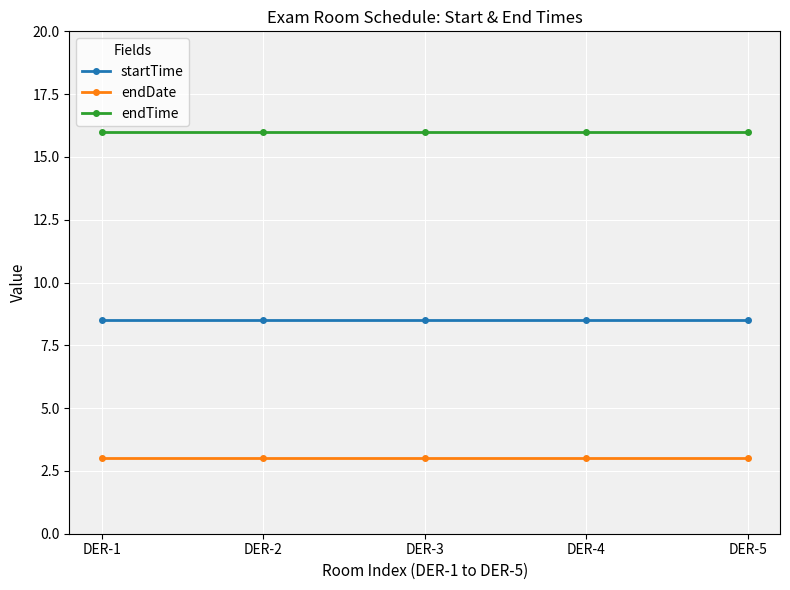

What is the average value of the endDate series?

3.0